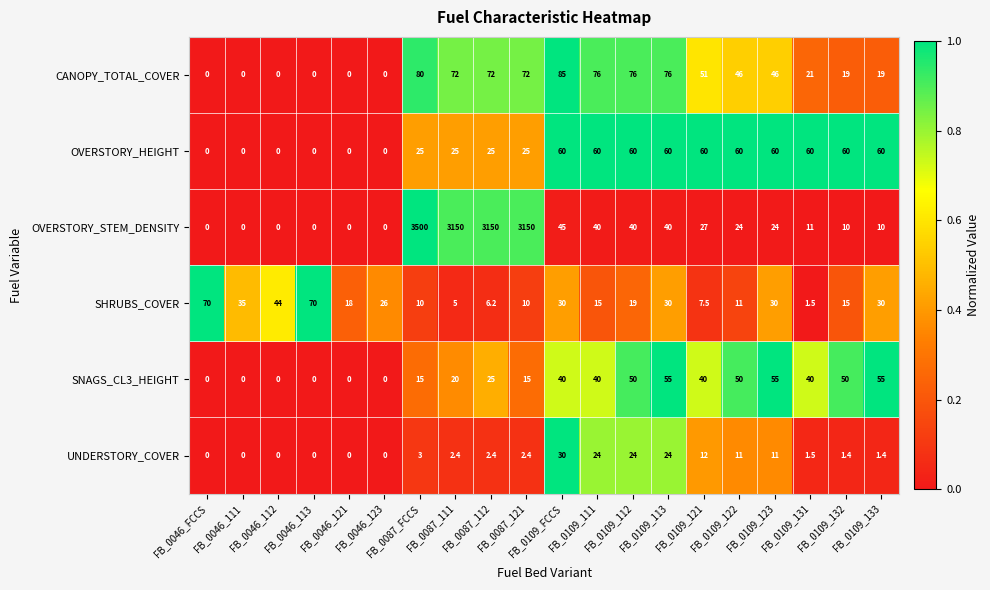

What is the sum of all UNDERSTORY_COVER values?

150.5